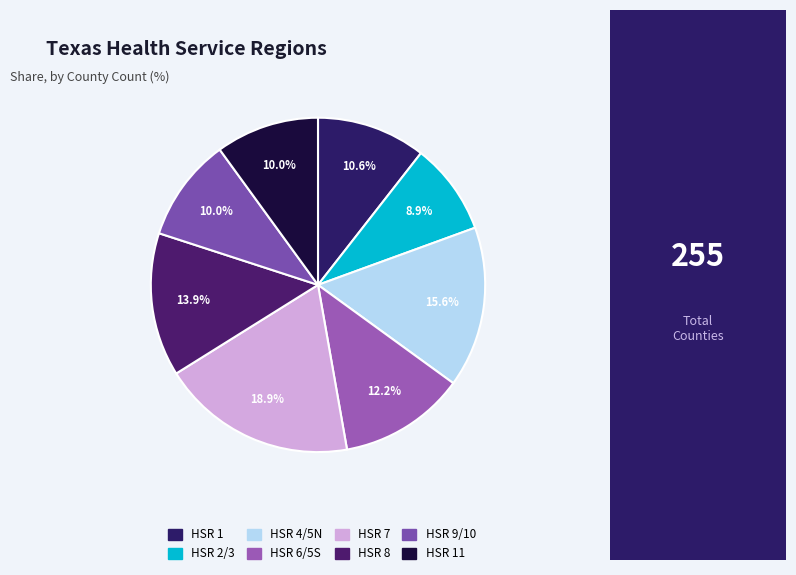

Count the number of slices in the pie.

8